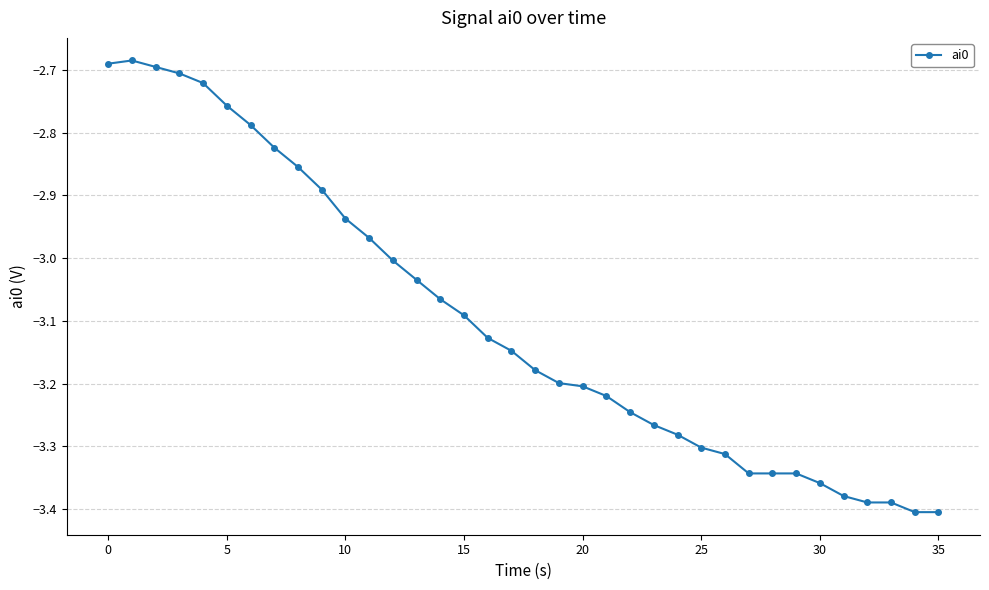

What is the difference between the second highest and minimum values?

0.7